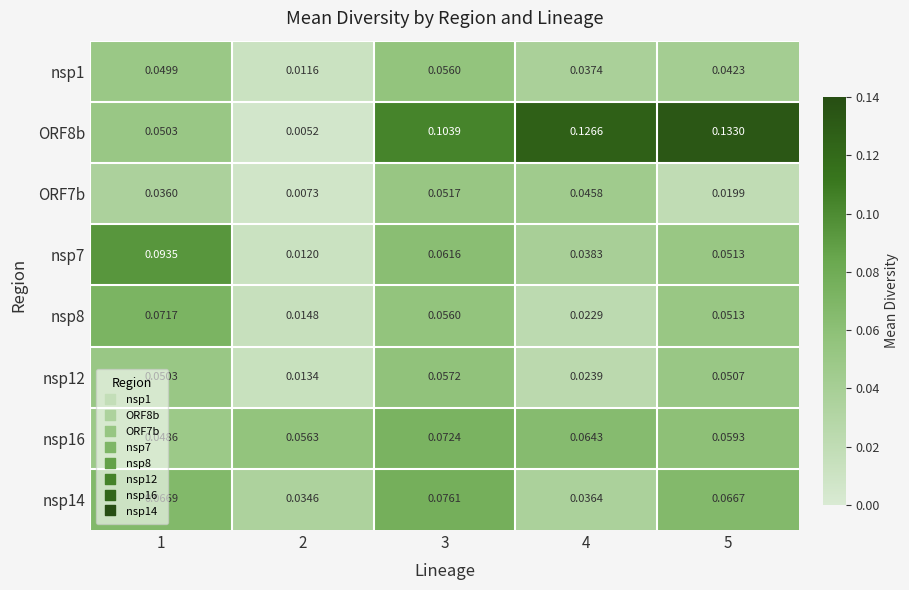

Count the number of data series in this chart.

8